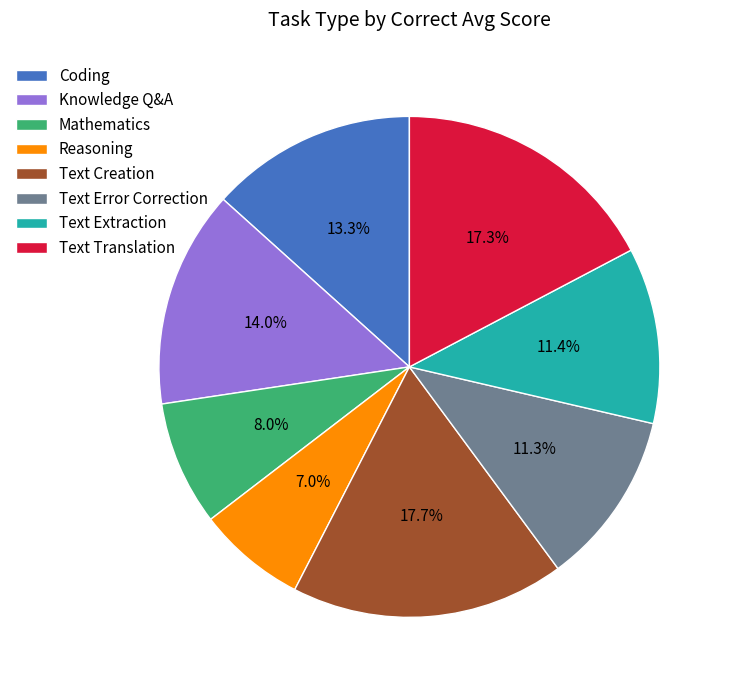

To the nearest percent, what is the difference between the largest and smallest slice percentages?

11%